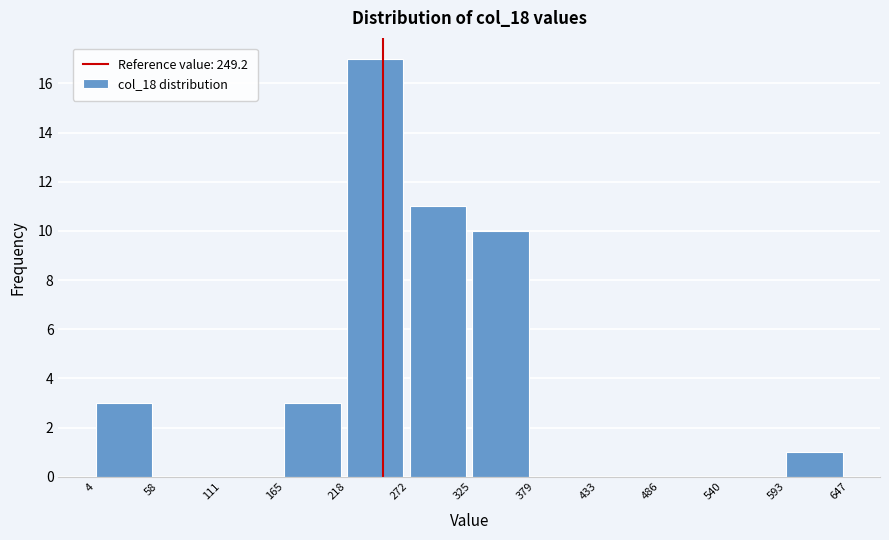

Which range on the x-axis has the tallest bar?

218 to 272